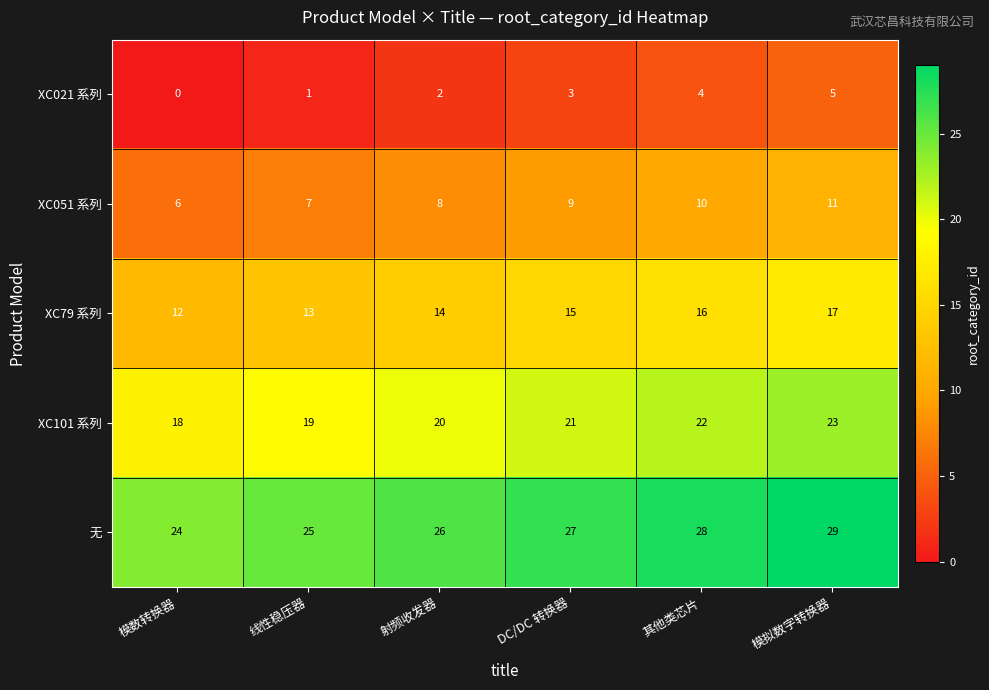

What is the spread (max minus min) of values at 模数转换器?

24